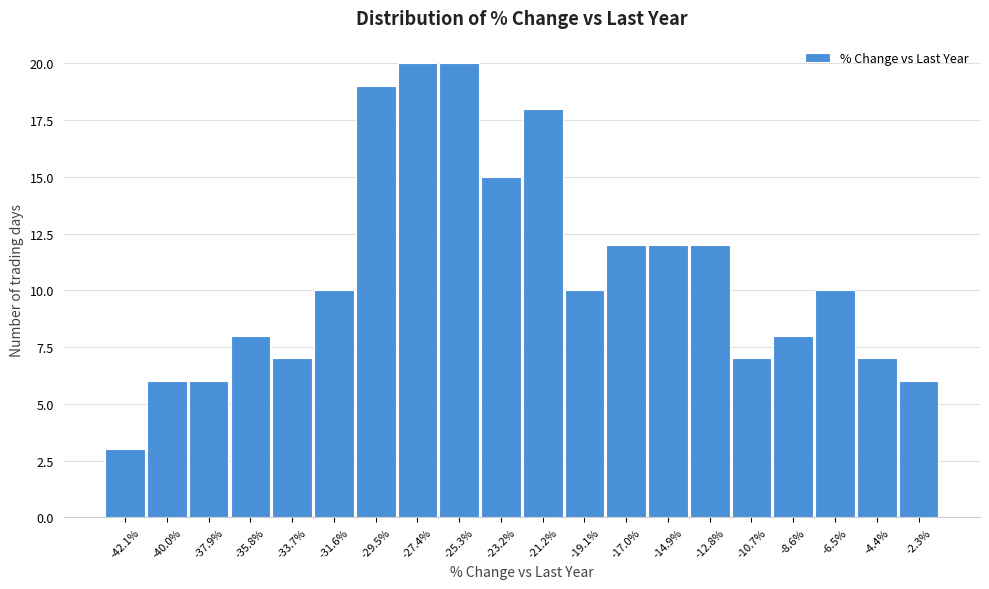

Reading left to right, list every bar in this chart as the range it spans on the x-axis followed by its height. Neither the bar edges nor the heights are printed on the chart, so give them approximately, as read against the axes.

-43.0 to -41.0: 3
-41.0 to -39.0: 6
-39.0 to -37.0: 6
-37.0 to -34.5: 8
-34.5 to -32.5: 7
-32.5 to -30.5: 10
-30.5 to -28.5: 19
-28.5 to -26.5: 20
-26.5 to -24.0: 20
-24.0 to -22.0: 15
-22.0 to -20.0: 18
-20.0 to -18.0: 10
-18.0 to -16.0: 12
-16.0 to -14.0: 12
-14.0 to -11.5: 12
-11.5 to -9.5: 7
-9.5 to -7.5: 8
-7.5 to -5.5: 10
-5.5 to -3.5: 7
-3.5 to -1.0: 6